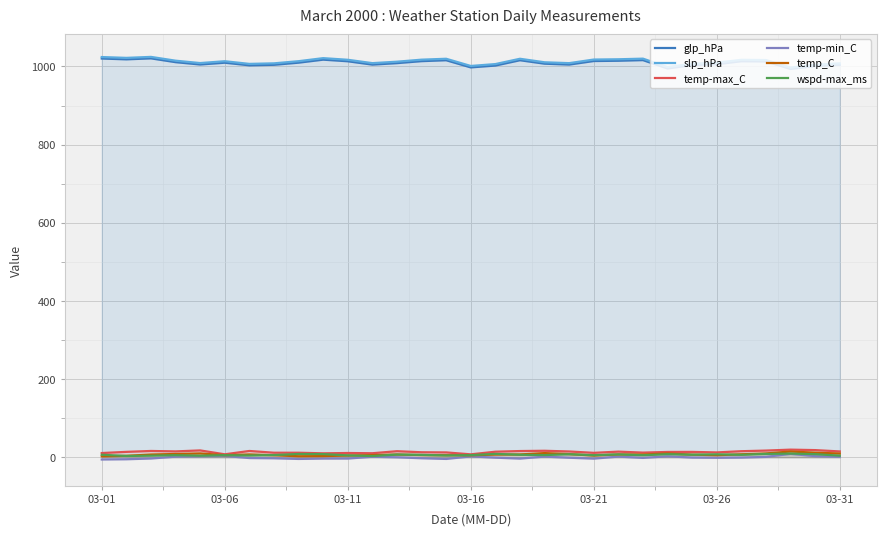

True or false: slp_hPa and wspd-max_ms cross at least once.

False